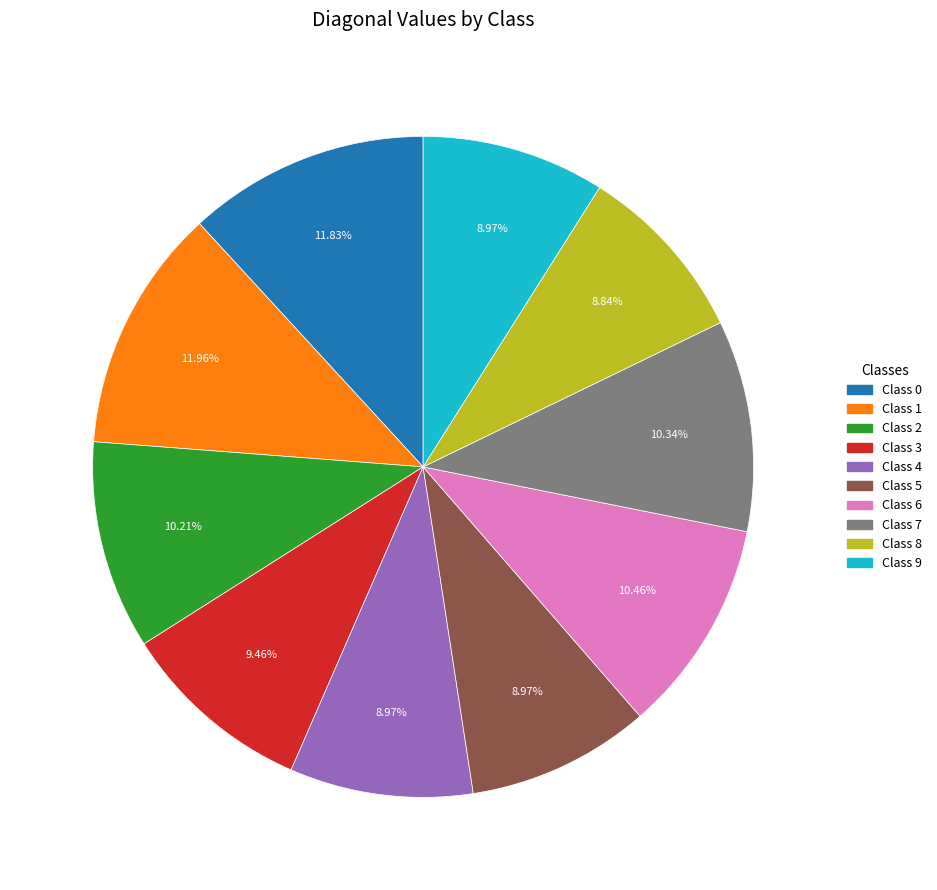

What is the ratio of the value at Class 5 to the value at Class 7?

0.9